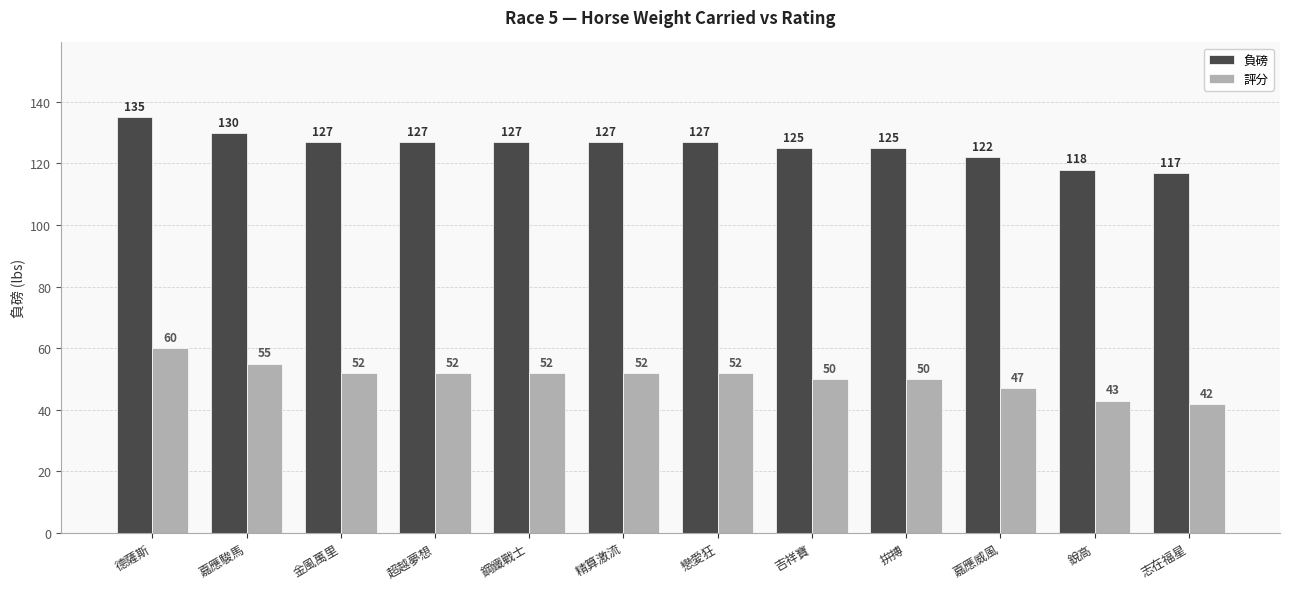

Is it true that 評分 equals 75 at 戀愛狂?

False